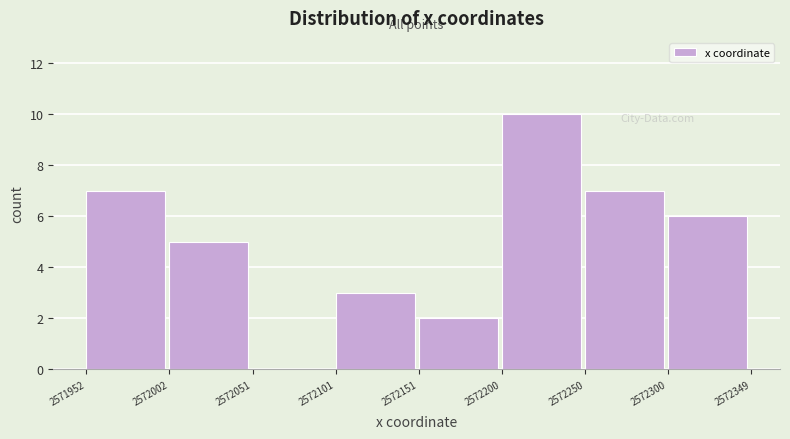

Reading left to right, list every bar in this chart as the range it spans on the x-axis followed by its height. The values are not printed on the chart, so give them approximately, as read against the axis.

2571952 to 2572002: 7
2572002 to 2572051: 5
2572051 to 2572101: 0
2572101 to 2572151: 3
2572151 to 2572200: 2
2572200 to 2572250: 10
2572250 to 2572300: 7
2572300 to 2572349: 6